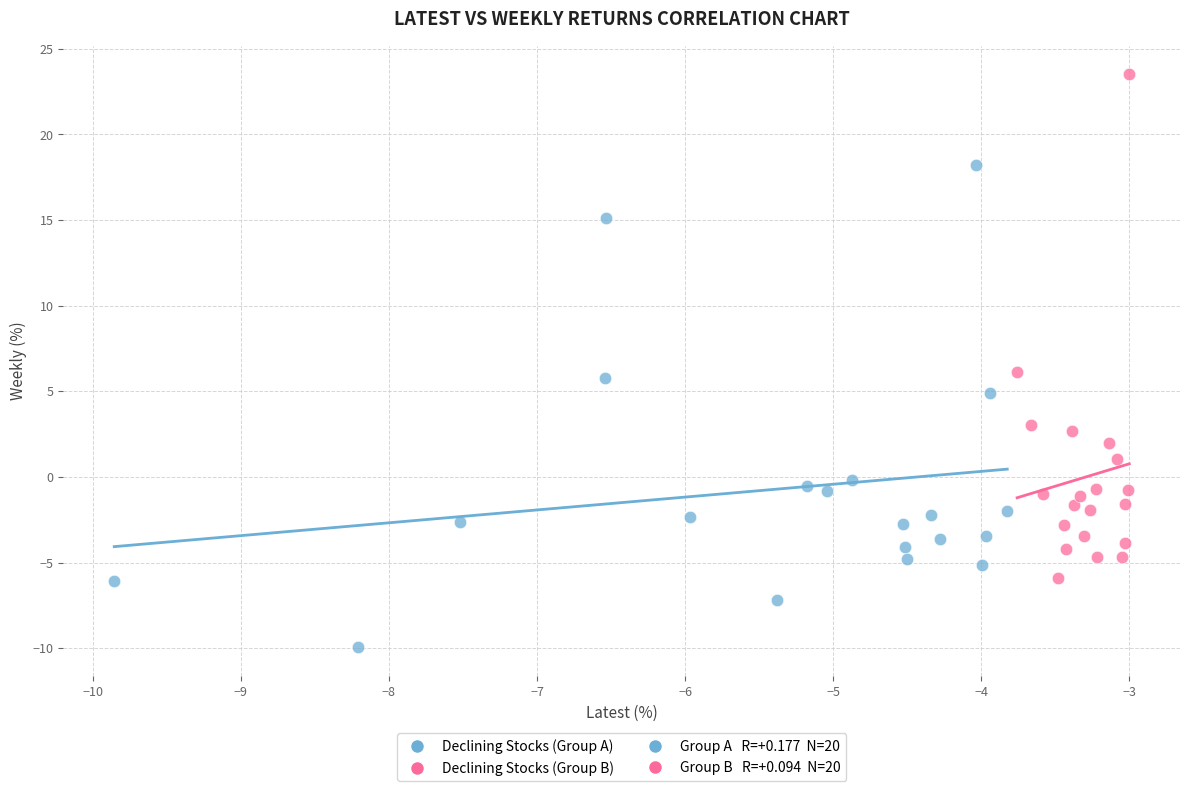

Which series contains the highest Y value?

Declining Stocks (Group B)